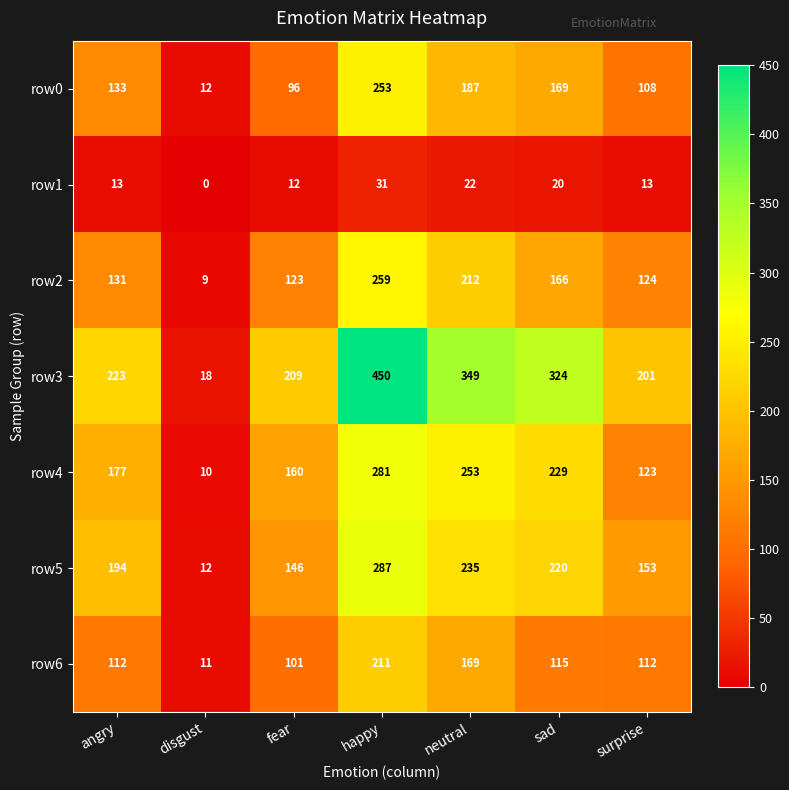

Which series changed the most between sad and surprise?

row3